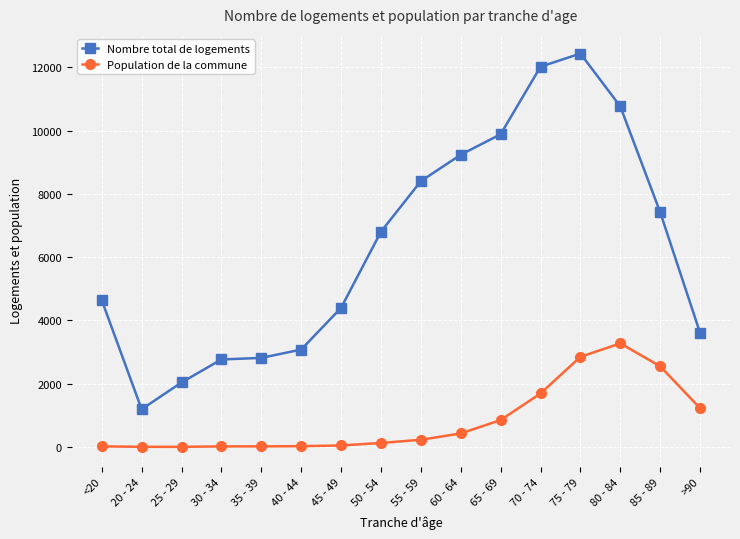

What is the difference between the highest and lowest values at 85 - 89?

4869